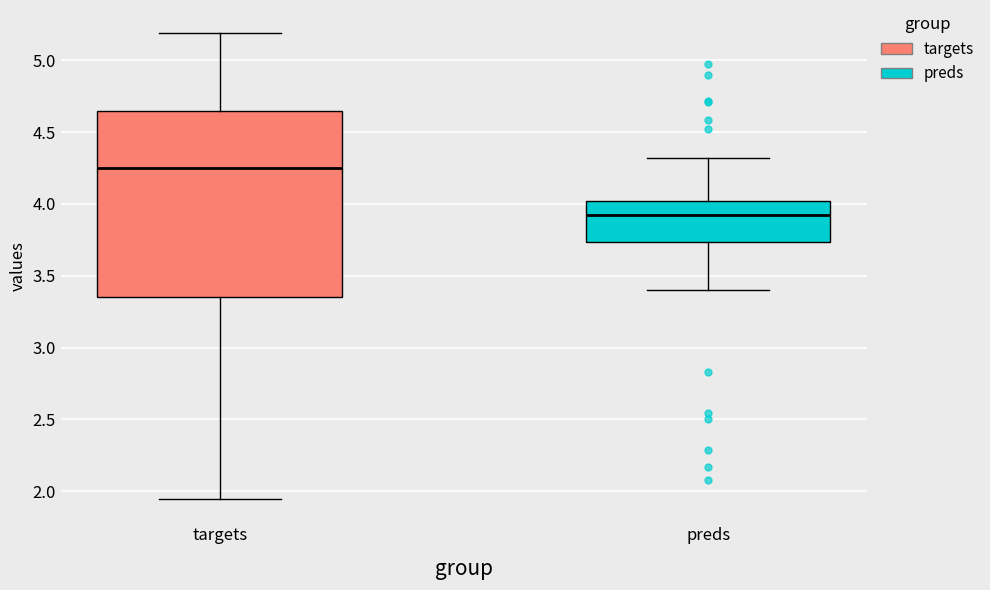

Reading left to right, read every box against the y-axis: the position of its median line, the range the box covers, and the ends of its whiskers. The values are not printed on the chart, so give them approximately, as read against the axis.

targets: median 4.25, box 3.35 to 4.65, whiskers 1.95 to 5.20
preds: median 3.90, box 3.75 to 4.00, whiskers 3.40 to 4.30